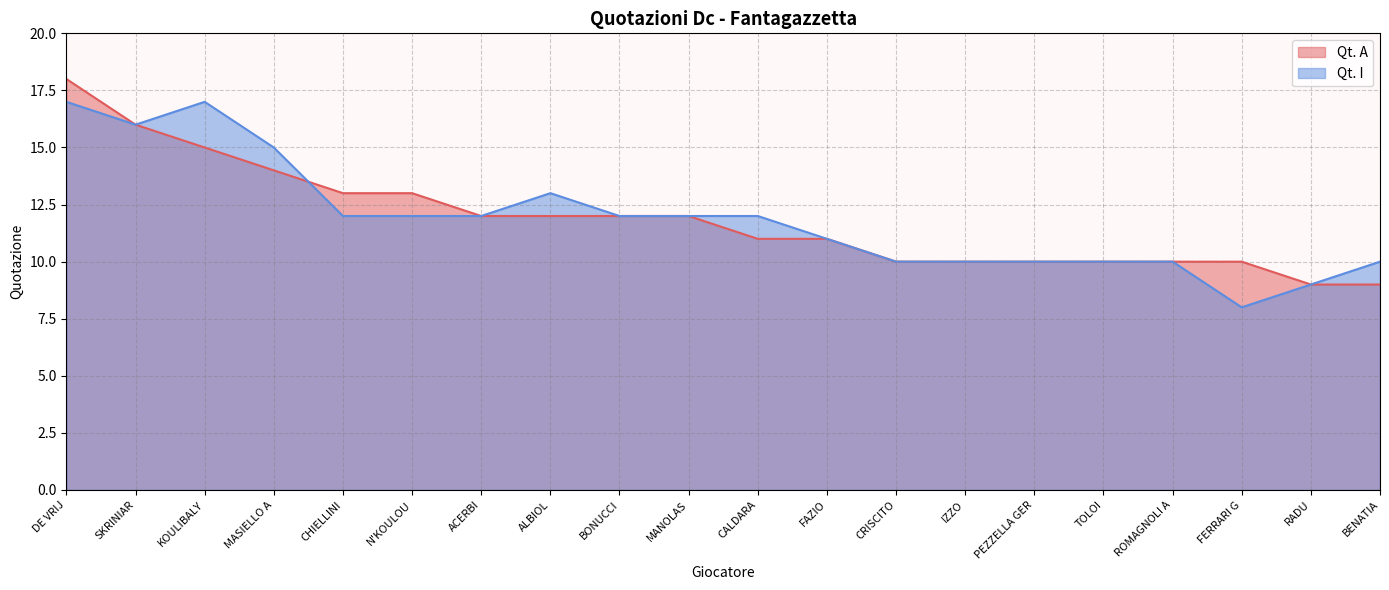

True or false: Qt. I and Qt. A cross at least once.

True